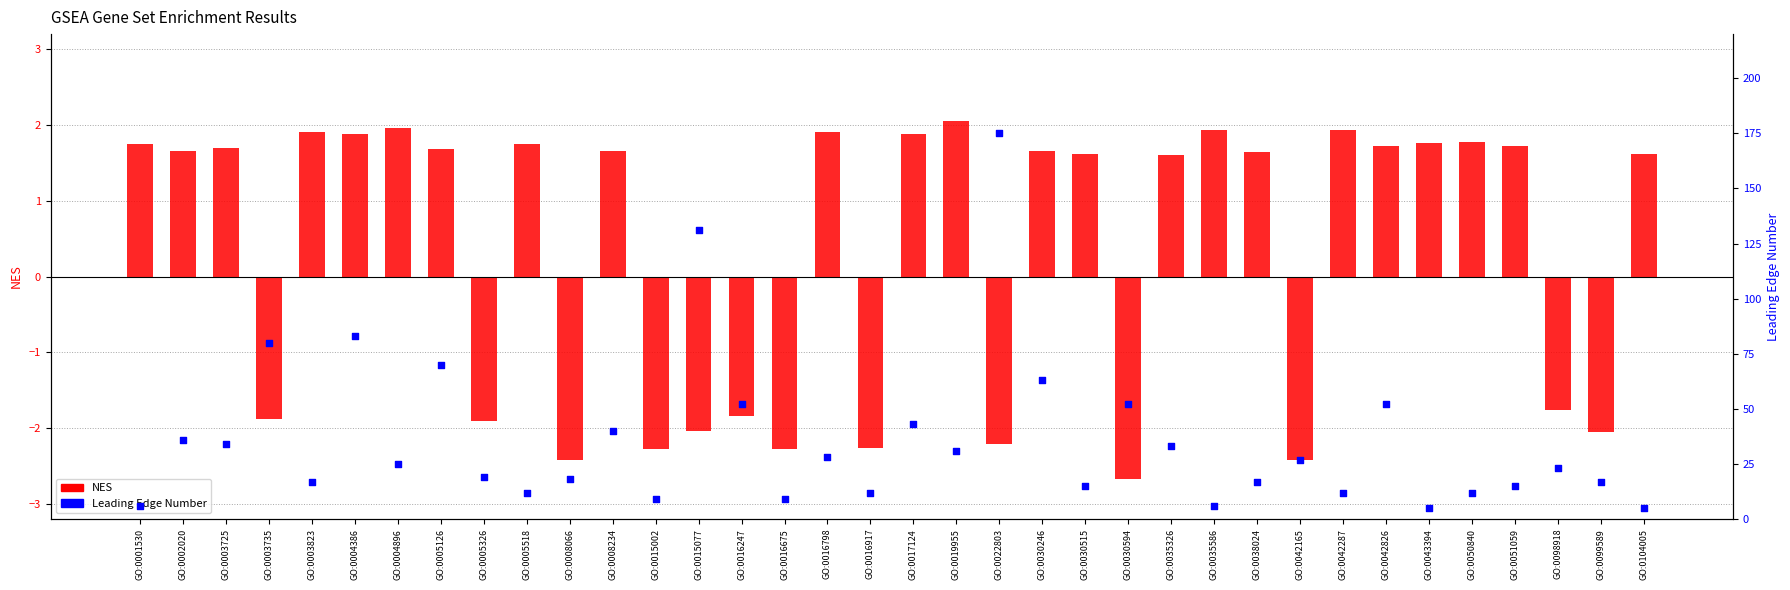

Which series contains the lowest Y value?

NES